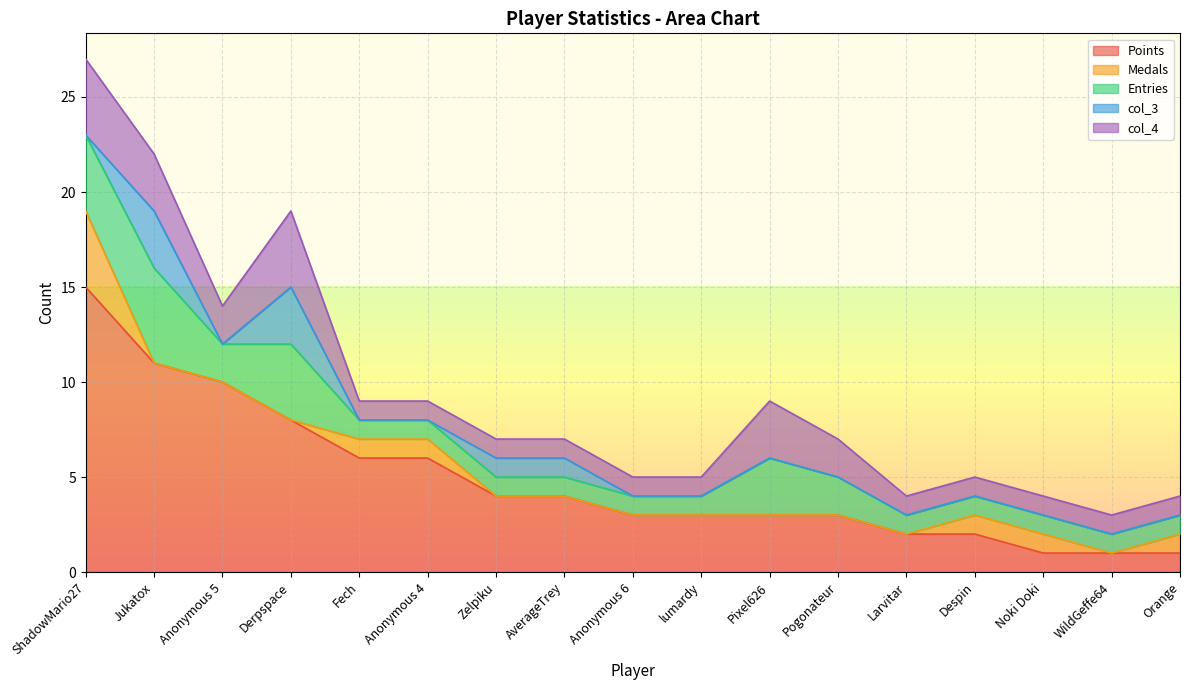

Does the chart display data point markers on the line(s)?

No